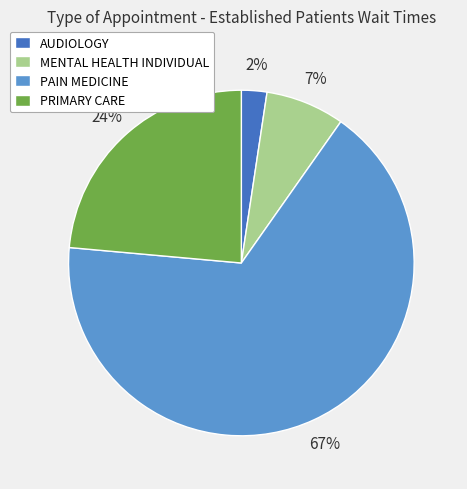

Which slice is the largest?

PAIN MEDICINE